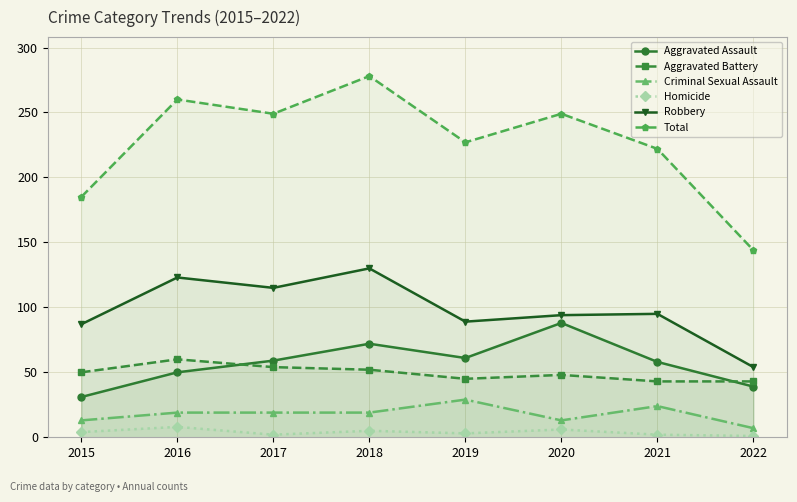

At which category is the sum across all series the highest?

2018